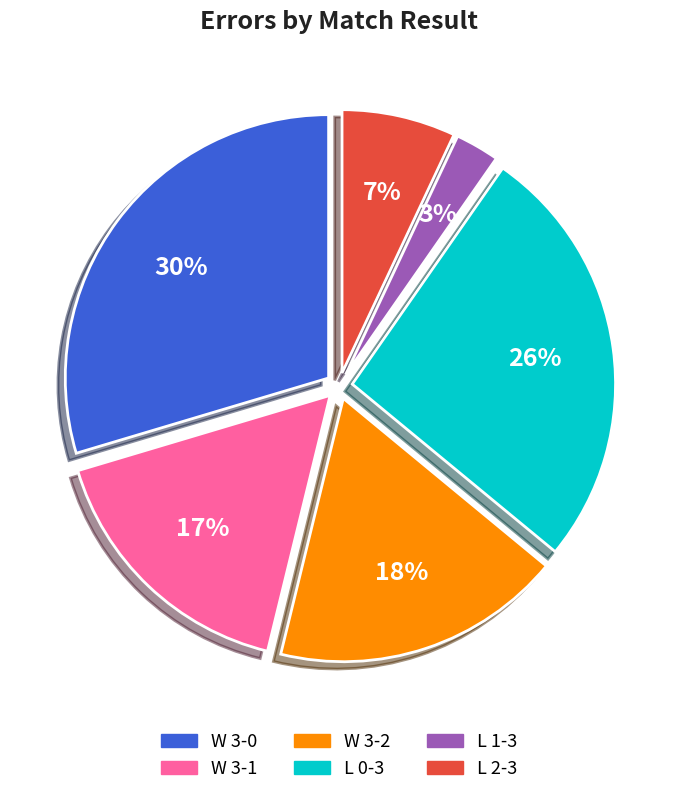

To the nearest percent, what is the combined percentage of L 1-3 and L 0-3?

29%